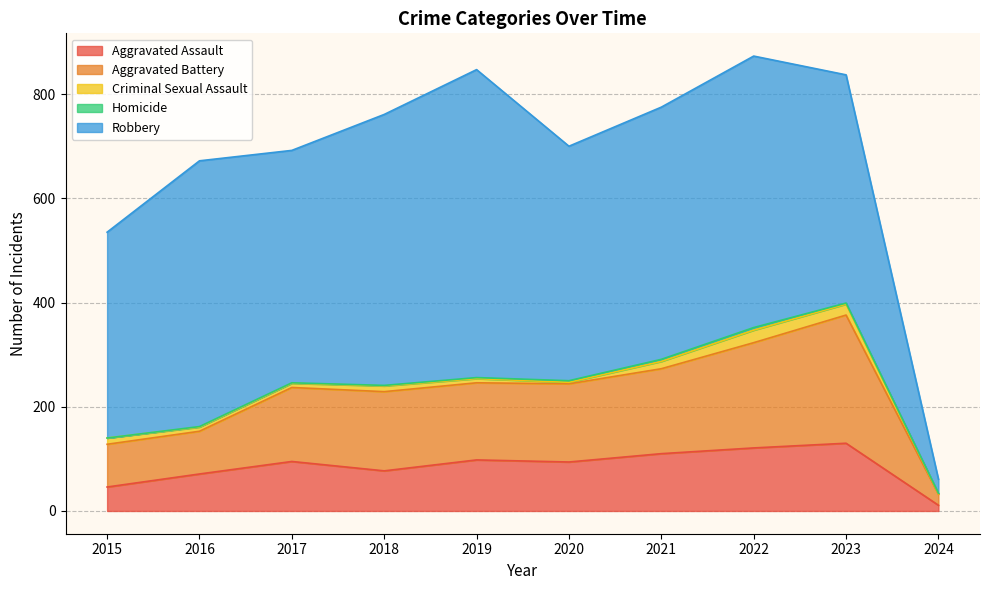

What is the difference between the highest and lowest values at 2017?

445